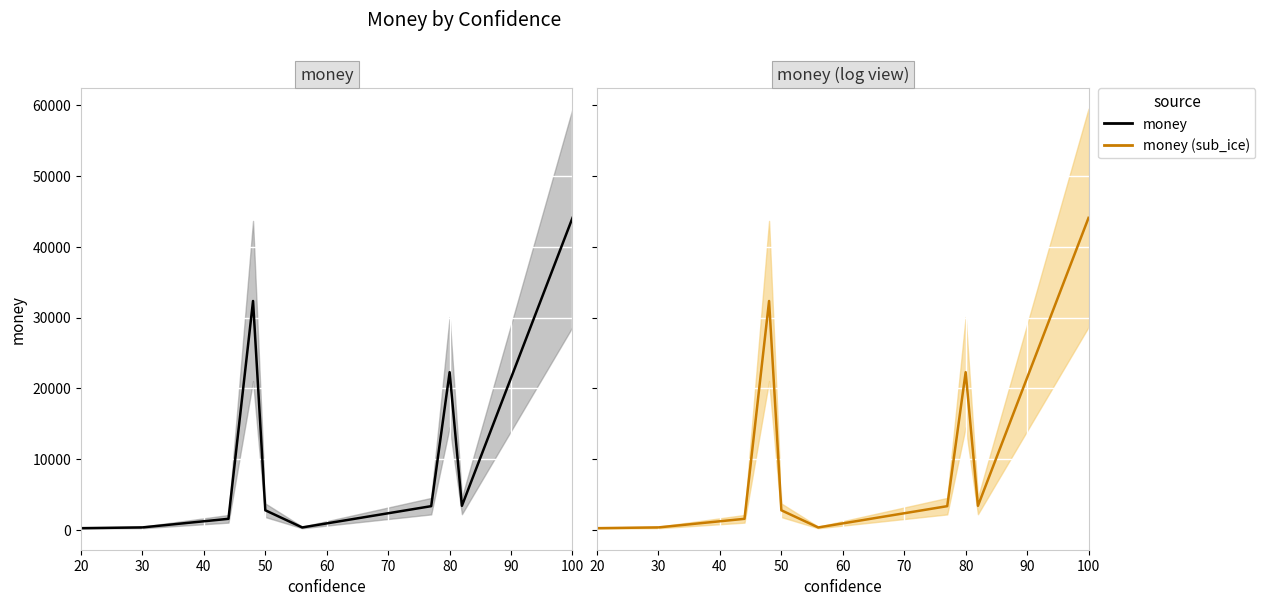

Which series has the largest total across all categories?

money